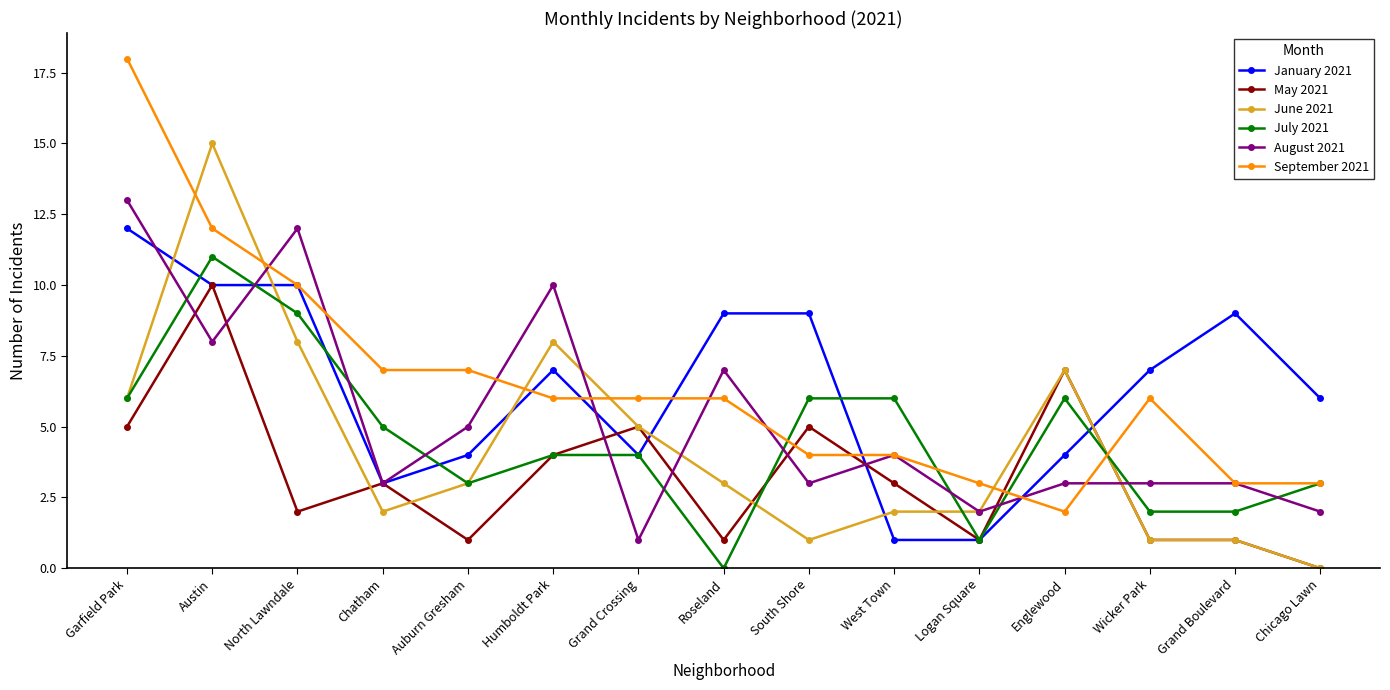

What is the spread (max minus min) of values at Grand Crossing?

5